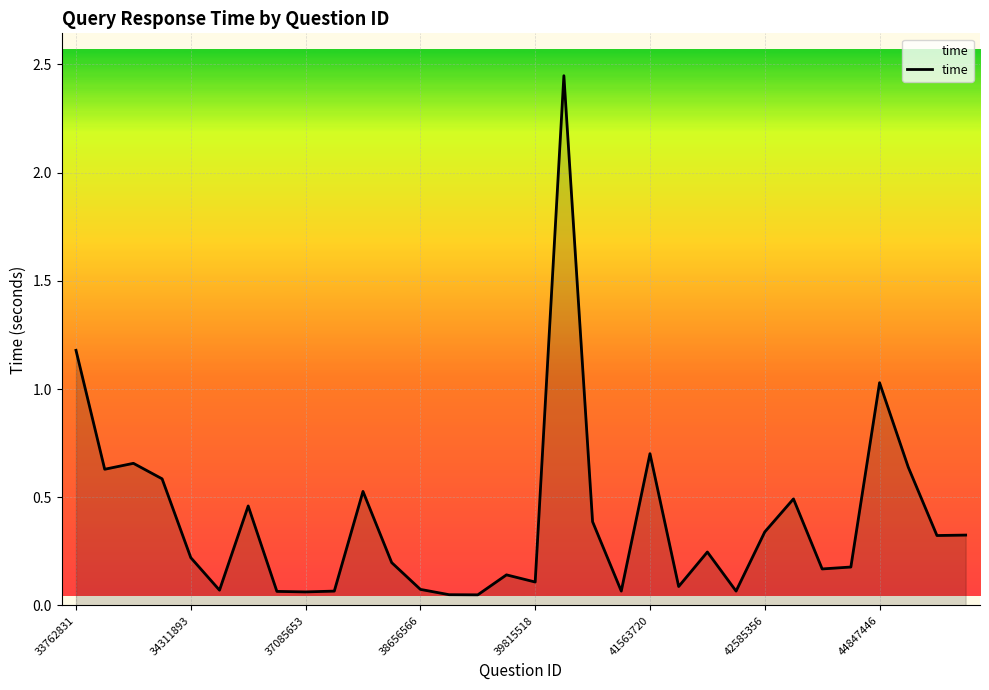

How many points are higher than both their immediate neighbors (excluding endpoints)?

9